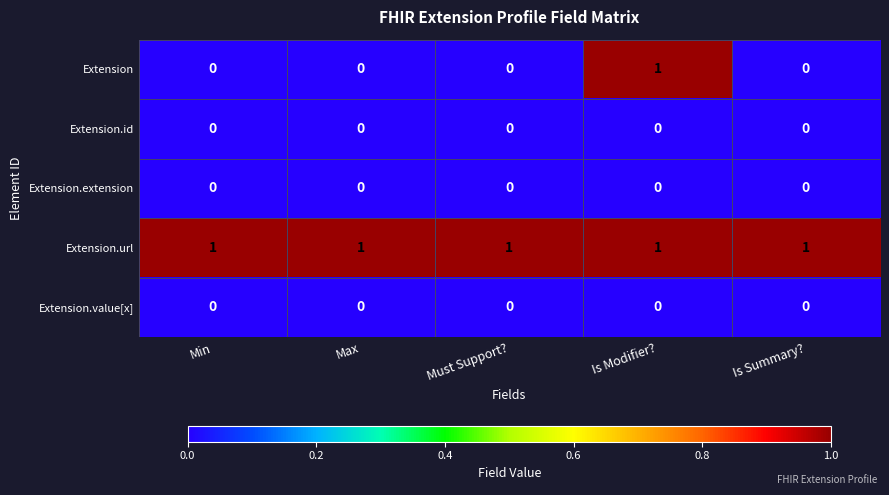

What is the difference between the highest and lowest values at Must Support??

1